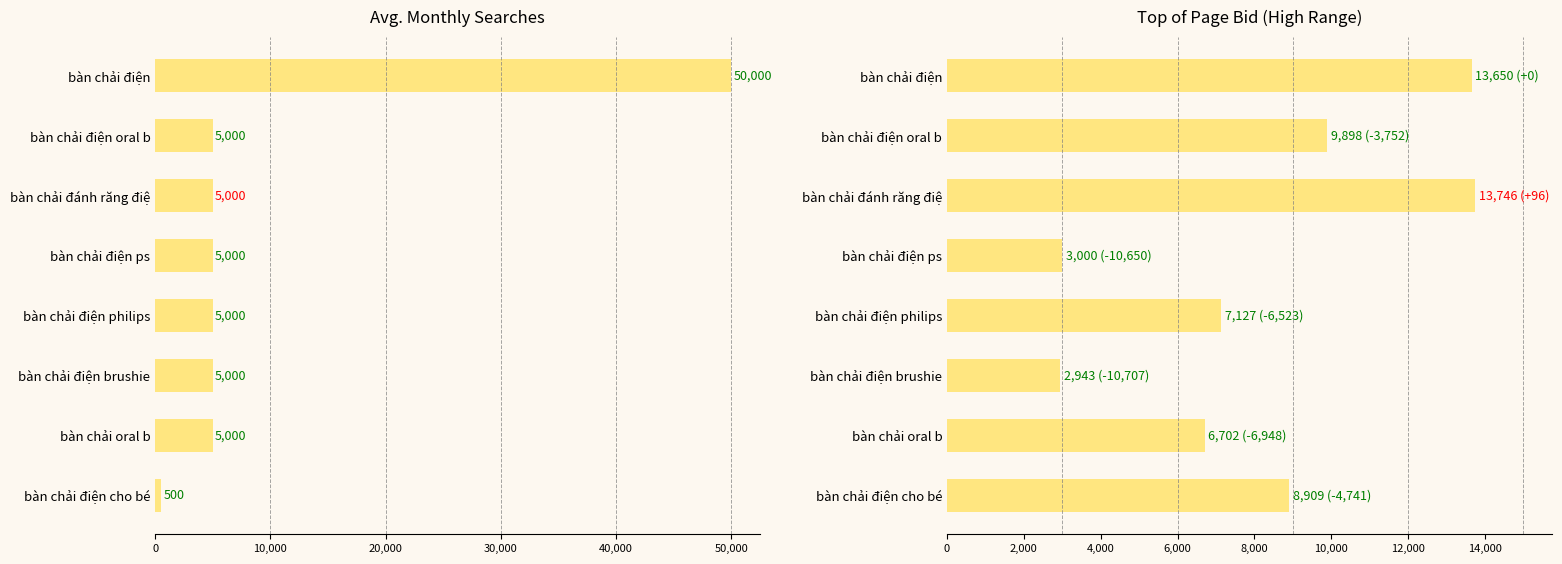

Which series has the largest total across all categories?

Avg. Monthly Searches